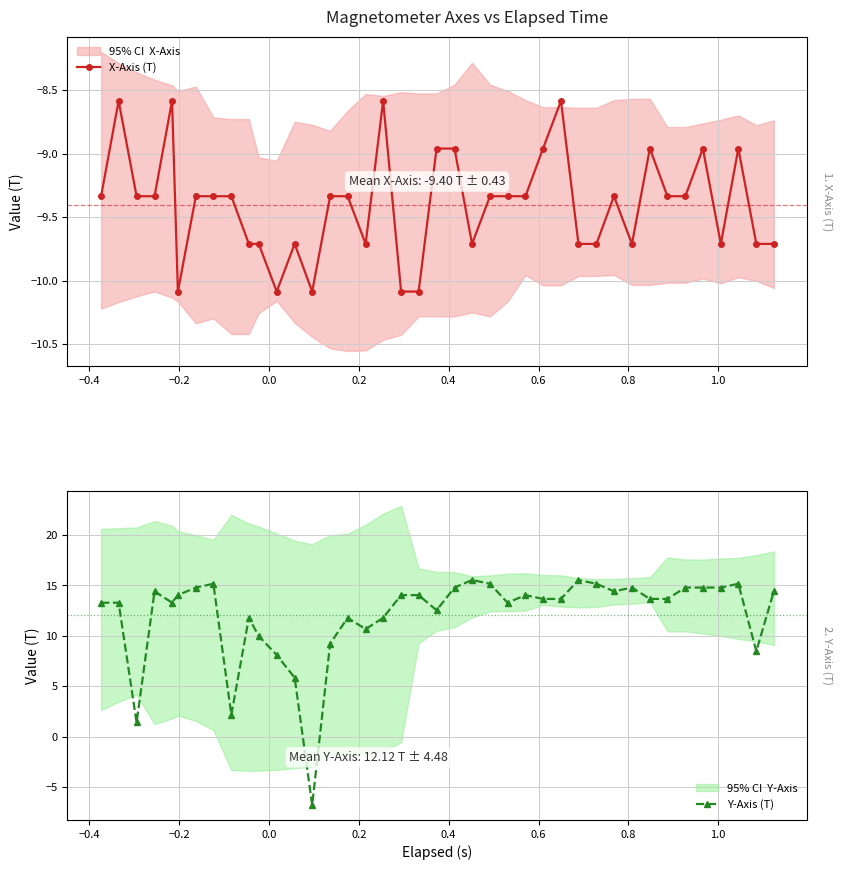

What is the highest value of the X-Axis (T) series?

-8.6